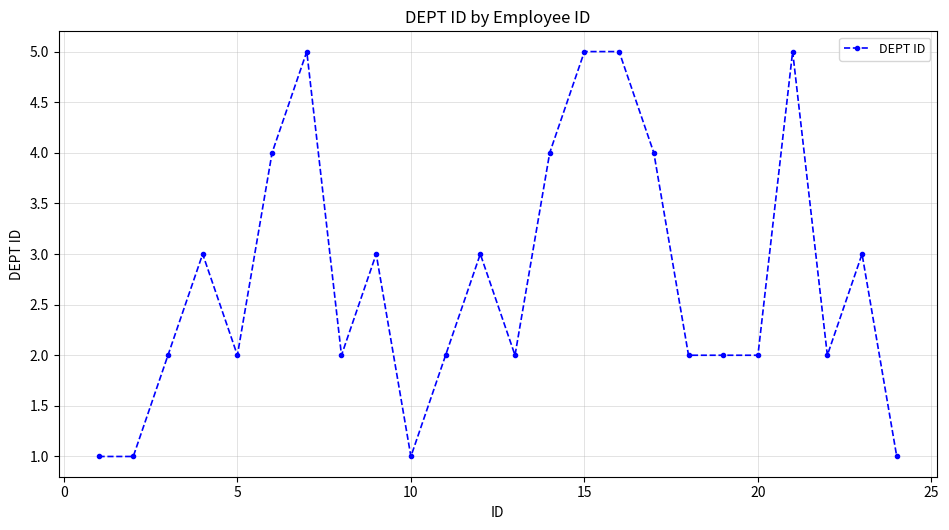

Reading right to left, transcribe all the data shown in this chart.

1	3	2	5	2	2	2	4	5	5	4	2	3	2	1	3	2	5	4	2	3	2	1	1